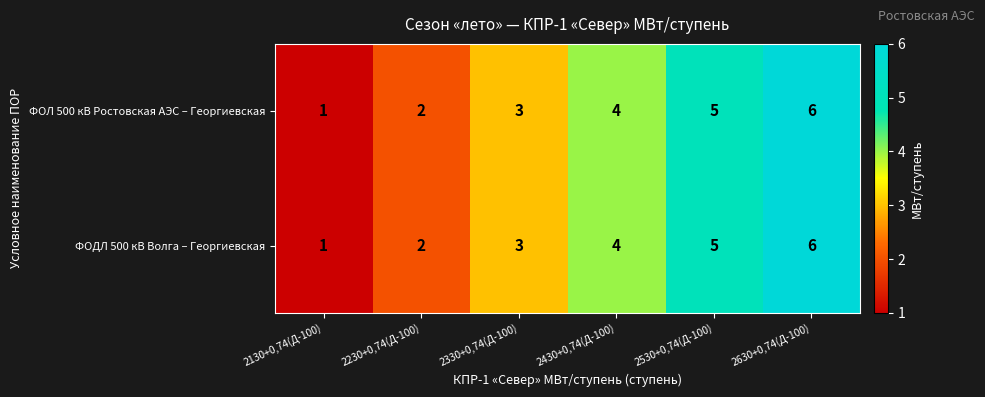

What is the smallest value displayed?

1